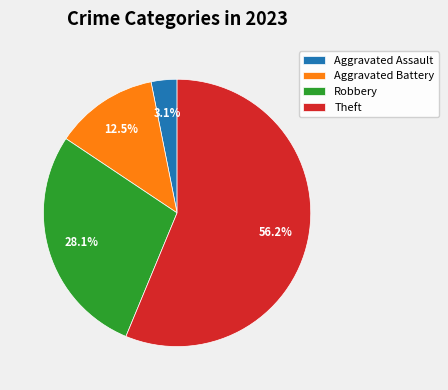

Count the number of slices in the pie.

4